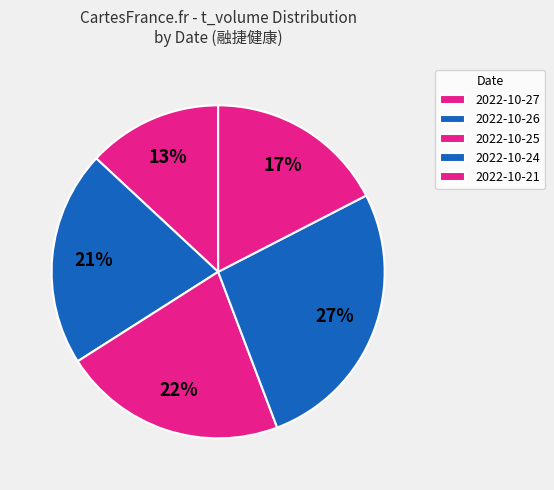

Is there any slice that represents more than half of the pie?

No